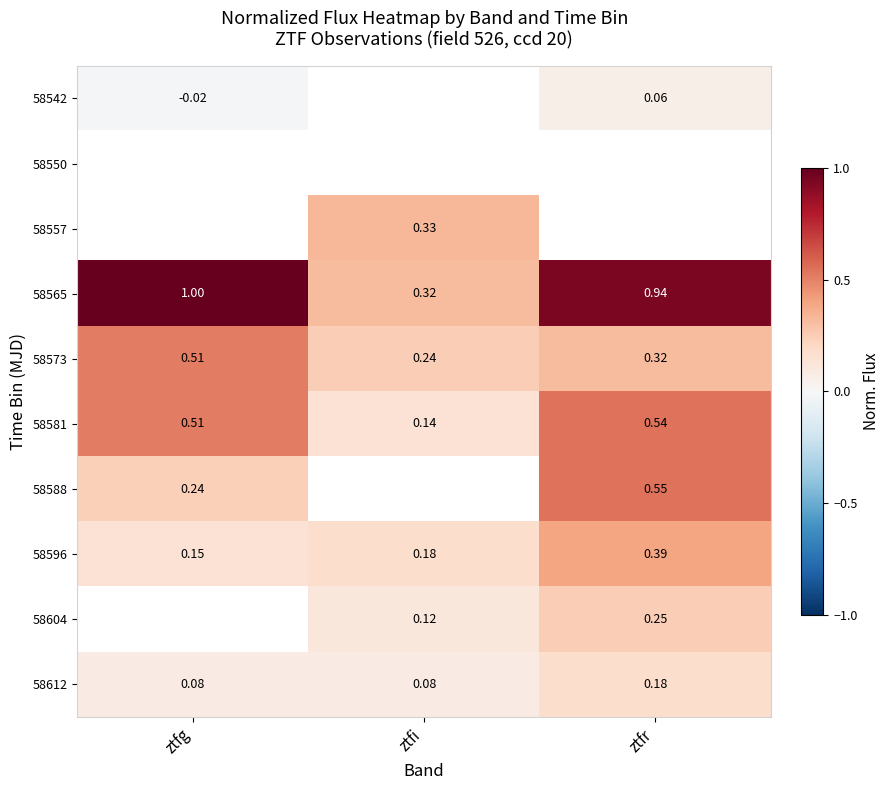

Count the number of data series in this chart.

10